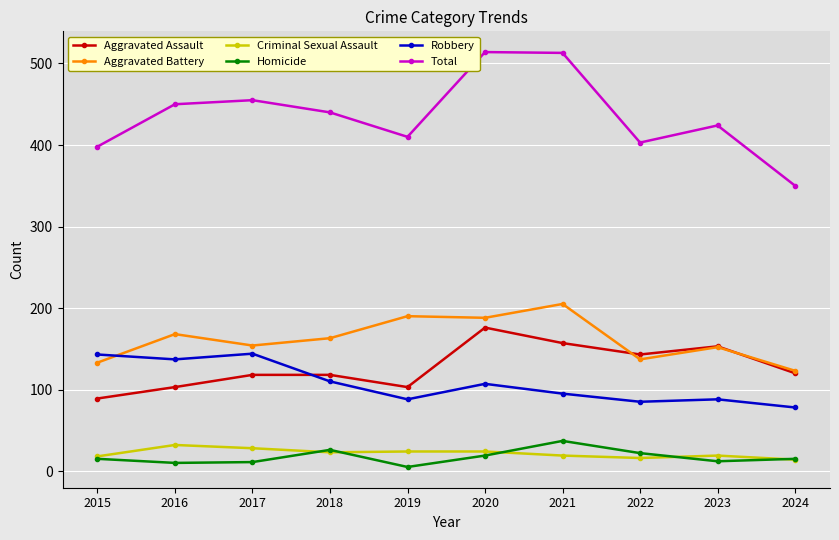

Rank the series by their maximum value, from highest to lowest.

Total, Aggravated Battery, Aggravated Assault, Robbery, Homicide, Criminal Sexual Assault